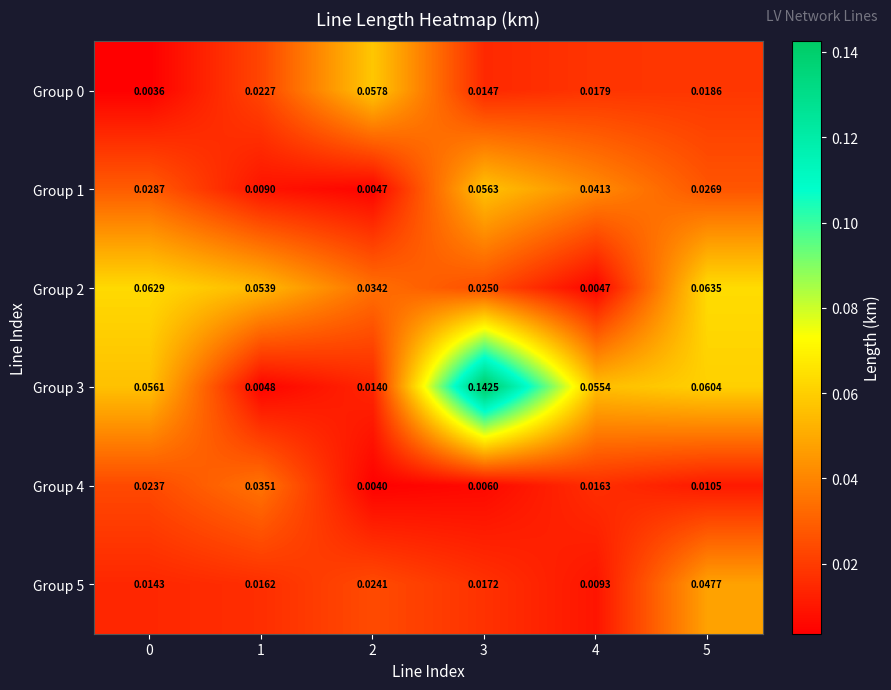

Between 0 and 1, which is larger?

1